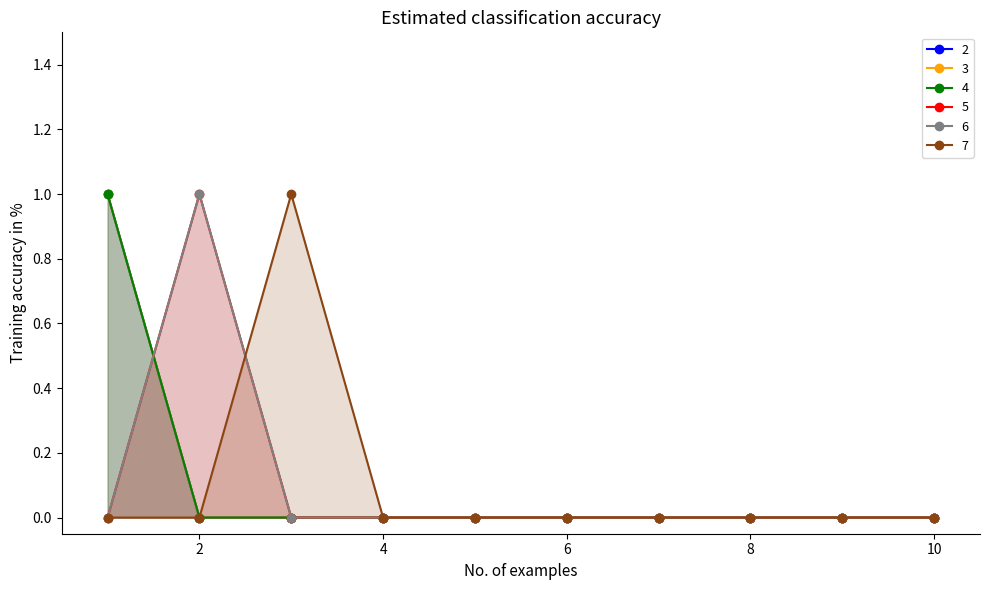

True or false: 4 has more than 0 points higher than both neighbors.

False